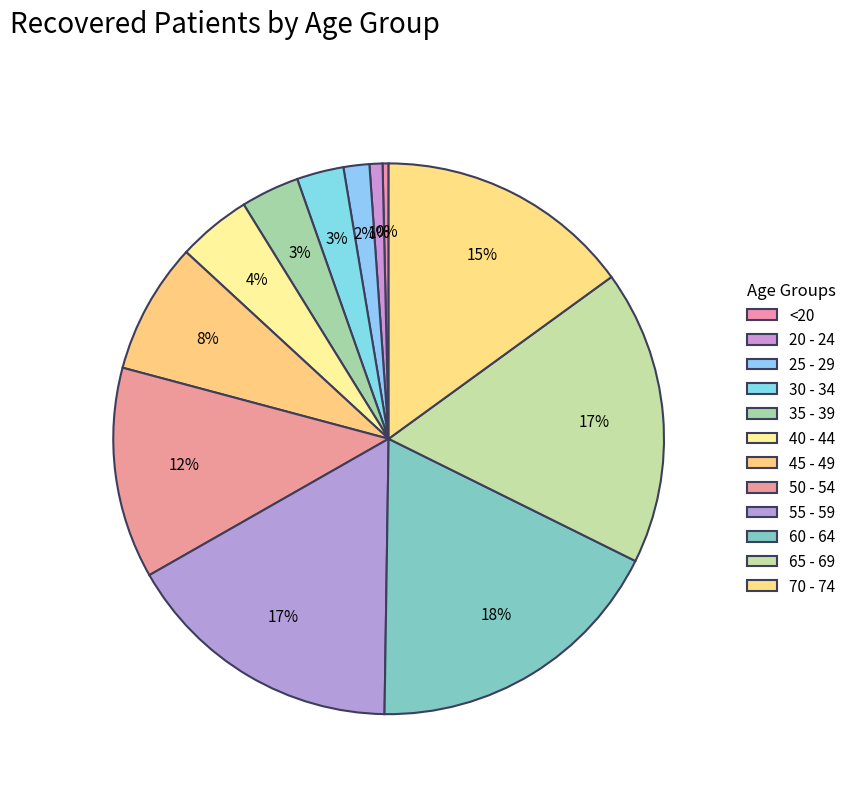

How many slices are in this pie chart?

12